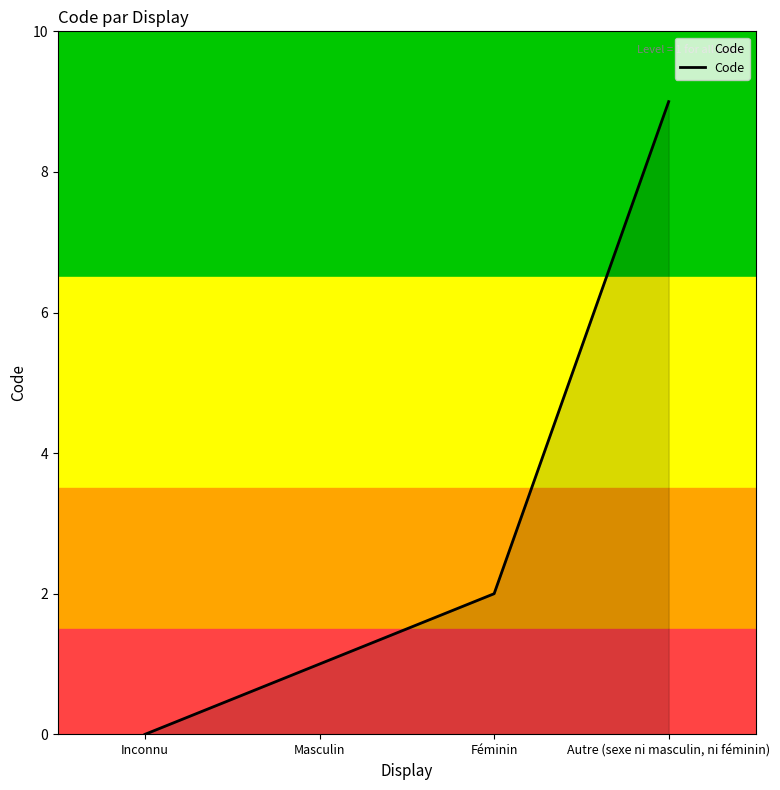

Approximately how many times larger is the value at Féminin compared to Autre (sexe ni masculin, ni féminin)?

0.2